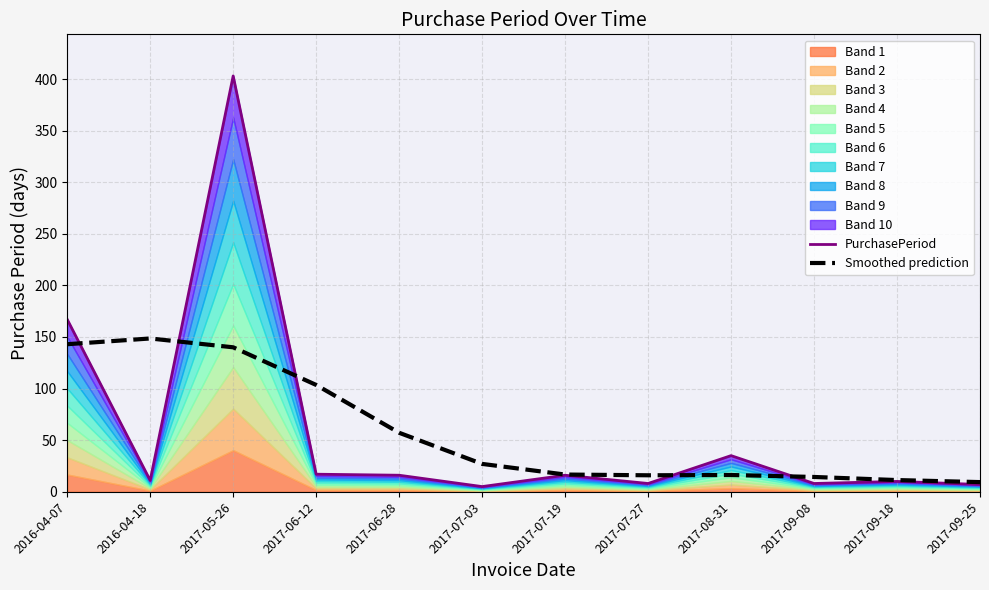

At which label does Smoothed prediction first exceed 26?

2016-04-07